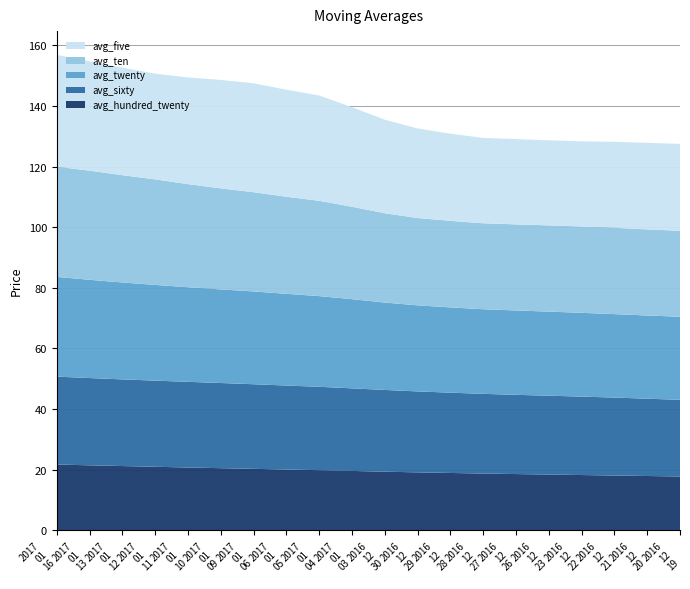

Reading left to right, list all the values displayed in this chart.

avg_hundred_twenty: 2017/01/16=21.7	2017/01/13=21.5	2017/01/12=21.2	2017/01/11=21.0	2017/01/10=20.7	2017/01/09=20.5	2017/01/06=20.3	2017/01/05=20.1	2017/01/04=19.8	2017/01/03=19.6	2016/12/30=19.3	2016/12/29=19.1	2016/12/28=18.9	2016/12/27=18.7	2016/12/26=18.6	2016/12/23=18.4	2016/12/22=18.2	2016/12/21=18.1	2016/12/20=17.9	2016/12/19=17.8
avg_sixty: 2017/01/16=29.0	2017/01/13=28.8	2017/01/12=28.6	2017/01/11=28.4	2017/01/10=28.3	2017/01/09=28.1	2017/01/06=27.9	2017/01/05=27.7	2017/01/04=27.5	2017/01/03=27.2	2016/12/30=27.0	2016/12/29=26.7	2016/12/28=26.5	2016/12/27=26.3	2016/12/26=26.1	2016/12/23=26.0	2016/12/22=25.9	2016/12/21=25.7	2016/12/20=25.5	2016/12/19=25.3
avg_twenty: 2017/01/16=32.9	2017/01/13=32.4	2017/01/12=32.0	2017/01/11=31.6	2017/01/10=31.2	2017/01/09=30.9	2017/01/06=30.6	2017/01/05=30.3	2017/01/04=29.9	2017/01/03=29.4	2016/12/30=28.8	2016/12/29=28.4	2016/12/28=28.1	2016/12/27=27.9	2016/12/26=27.8	2016/12/23=27.7	2016/12/22=27.6	2016/12/21=27.5	2016/12/20=27.4	2016/12/19=27.4
avg_ten: 2017/01/16=36.3	2017/01/13=36.0	2017/01/12=35.4	2017/01/11=34.8	2017/01/10=34.0	2017/01/09=33.3	2017/01/06=32.7	2017/01/05=32.0	2017/01/04=31.4	2017/01/03=30.5	2016/12/30=29.5	2016/12/29=28.8	2016/12/28=28.6	2016/12/27=28.4	2016/12/26=28.4	2016/12/23=28.4	2016/12/22=28.5	2016/12/21=28.5	2016/12/20=28.4	2016/12/19=28.4
avg_five: 2017/01/16=36.9	2017/01/13=36.1	2017/01/12=35.5	2017/01/11=34.9	2017/01/10=35.2	2017/01/09=35.8	2017/01/06=35.9	2017/01/05=35.3	2017/01/04=34.7	2017/01/03=32.8	2016/12/30=30.9	2016/12/29=29.5	2016/12/28=28.8	2016/12/27=28.1	2016/12/26=28.1	2016/12/23=28.1	2016/12/22=28.1	2016/12/21=28.4	2016/12/20=28.6	2016/12/19=28.7